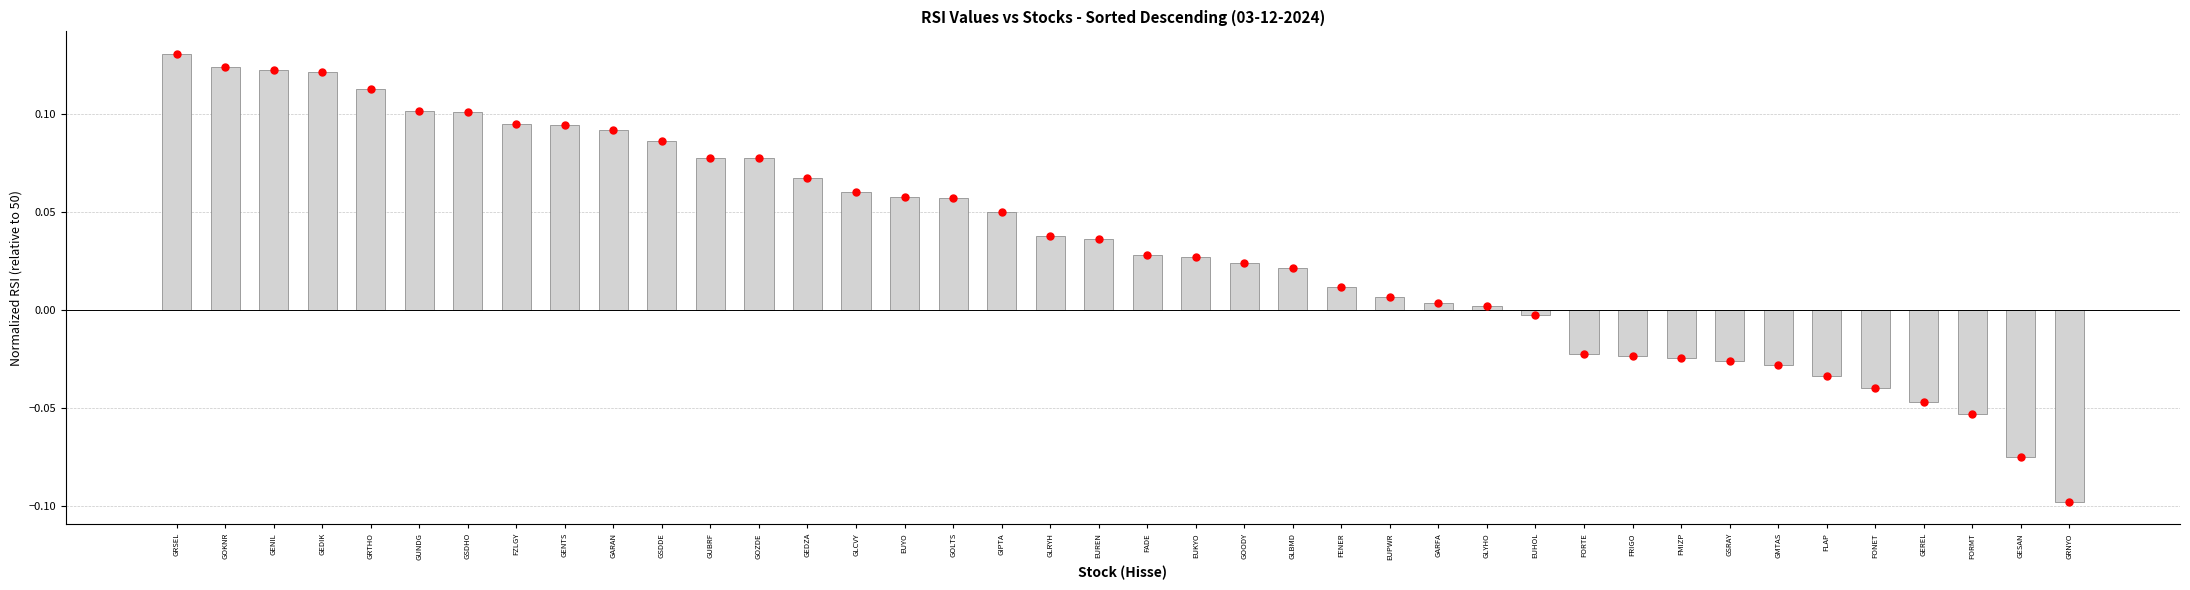

At which category does the chart reach its peak across all series?

GRSEL